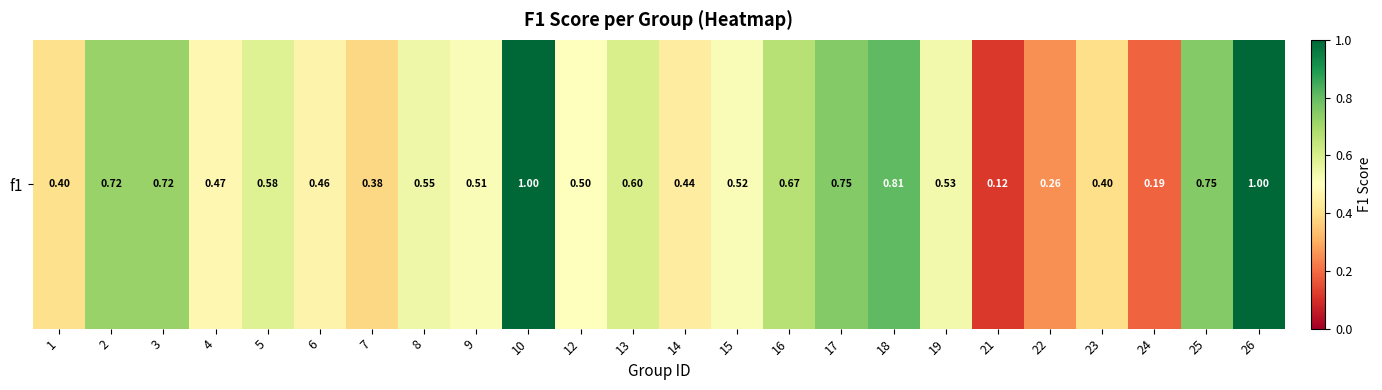

The chart shows a value of 0.8 at 17. True or false?

True